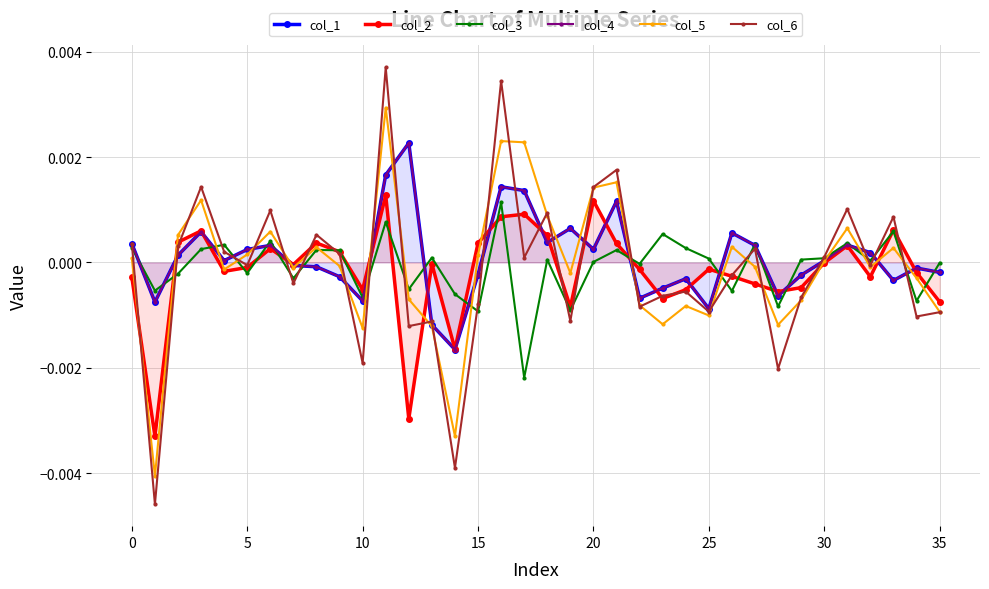

Which series has the largest range (max minus min)?

col_6